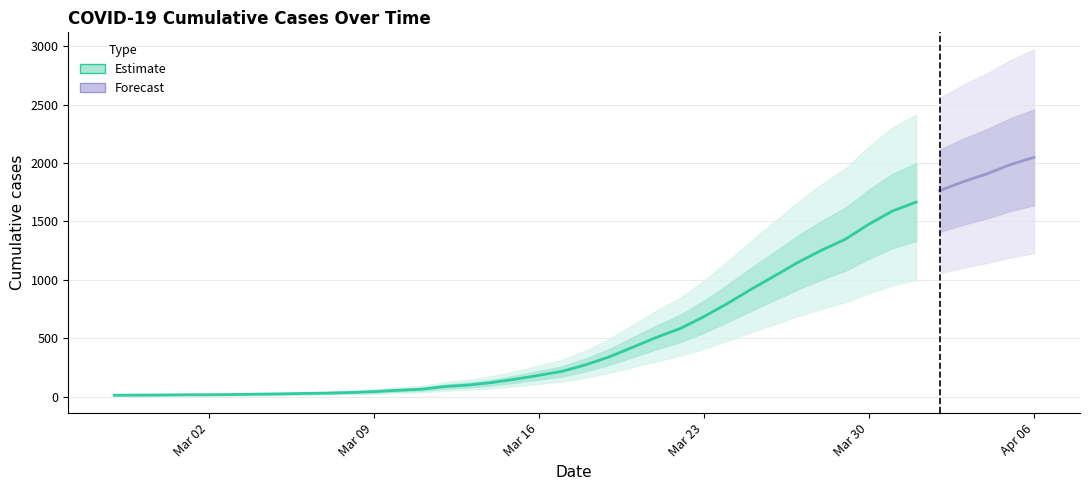

What is the change in value from 14 to 39?

+1962